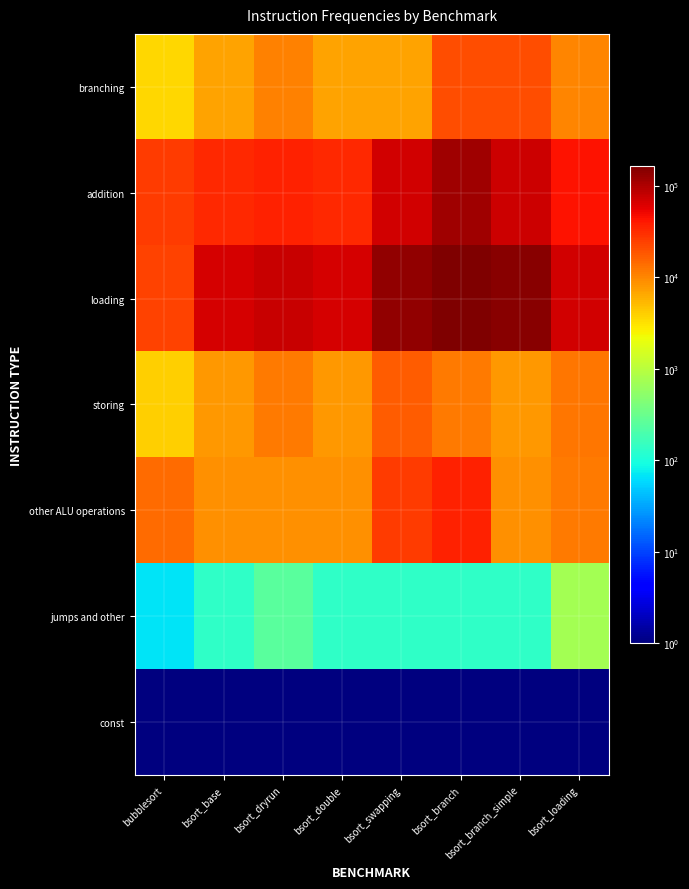

Which label corresponds to the largest value in the chart?

bsort_branch